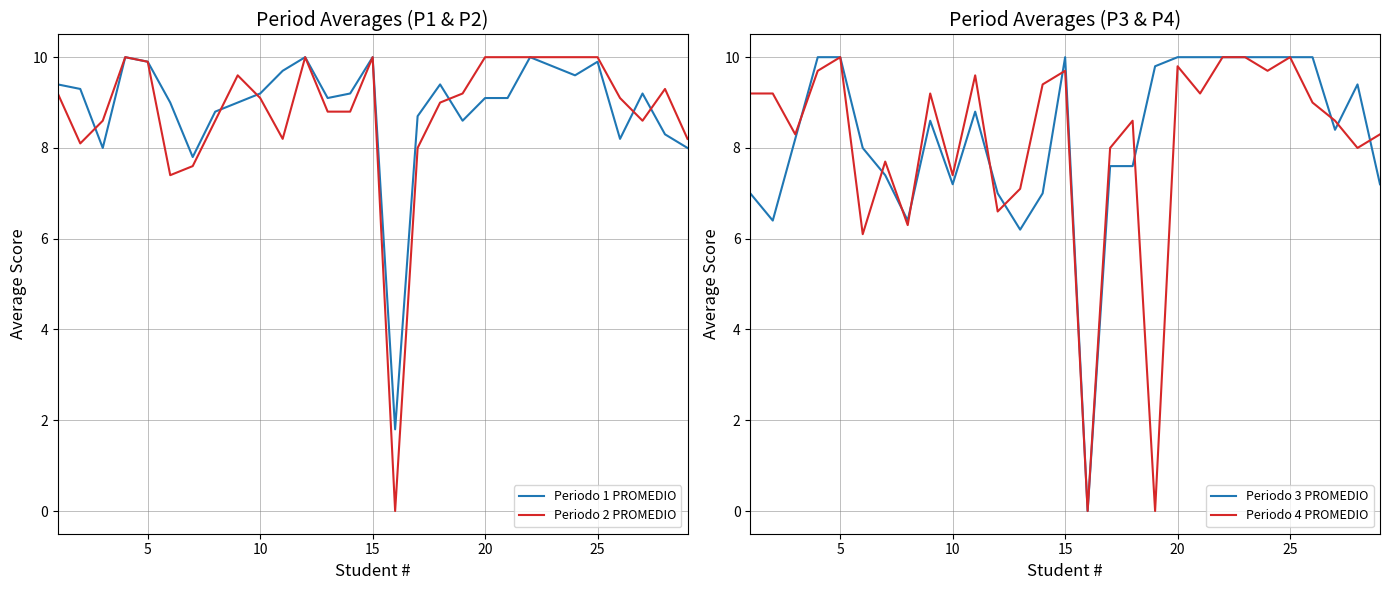

What value does the Periodo 1 PROMEDIO series have at 20?

9.1